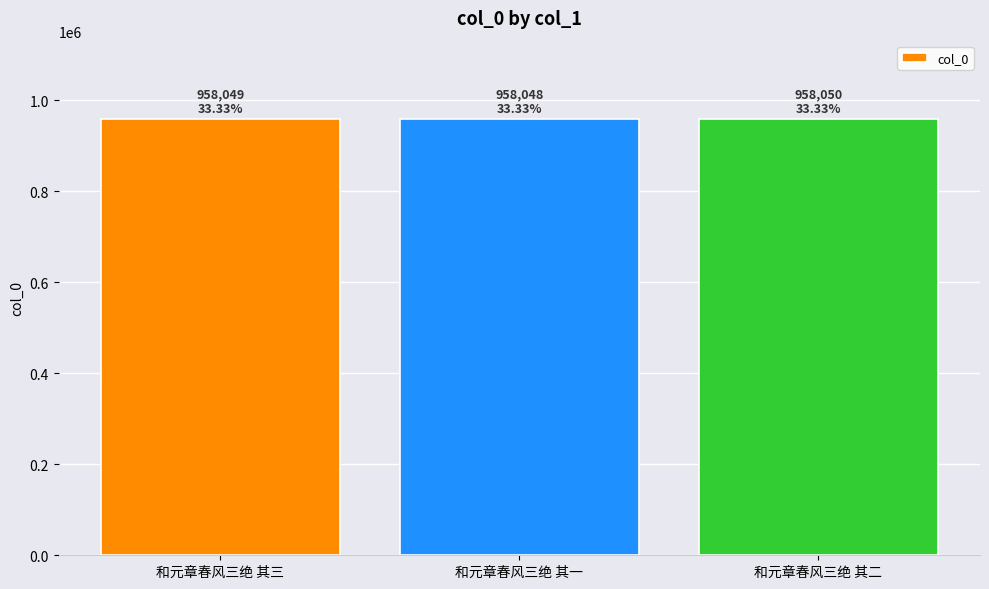

What is the sum of the values at 和元章春风三绝 其三 and 和元章春风三绝 其一?

1916097